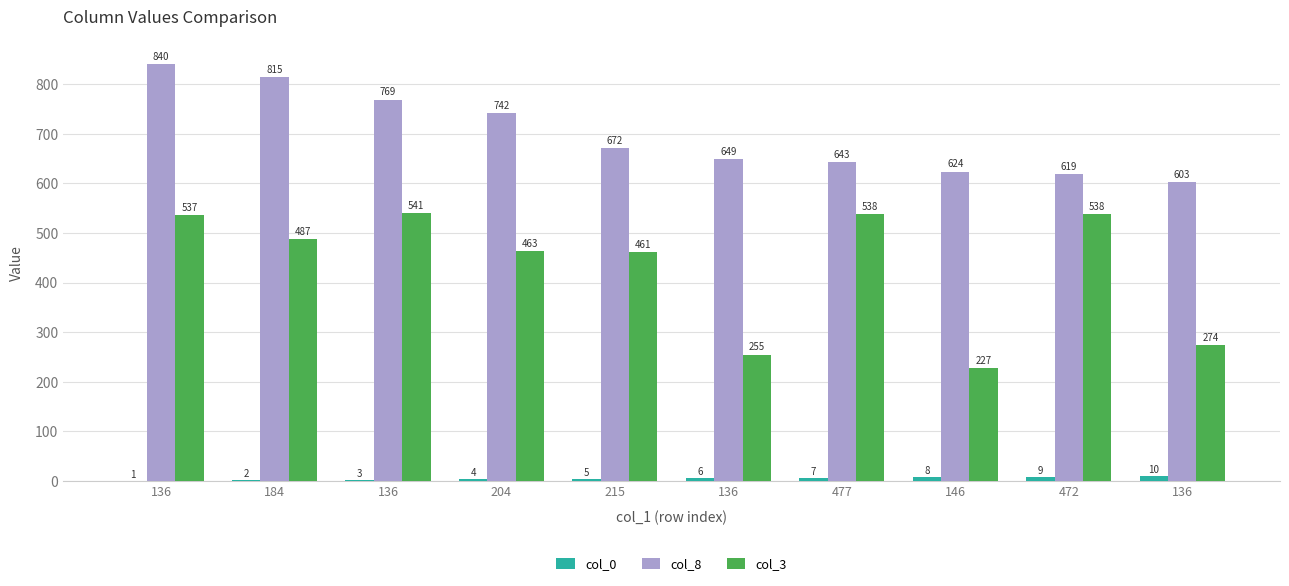

Does the chart contain stacked bars?

No